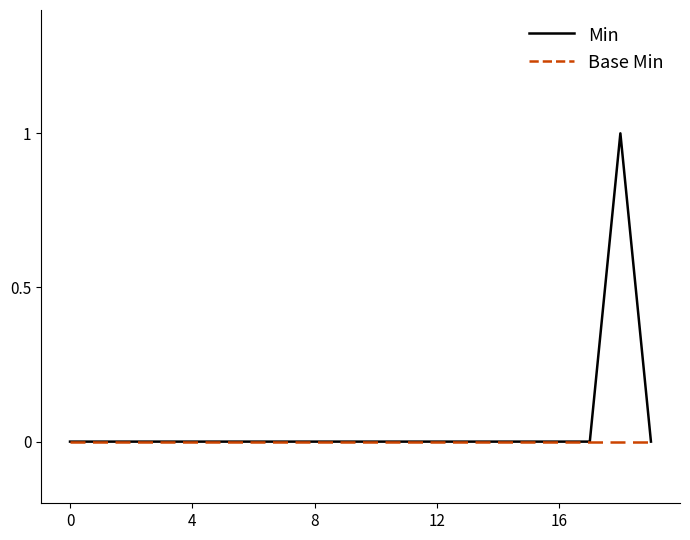

Rank the series by their maximum value, from lowest to highest.

Base Min, Min